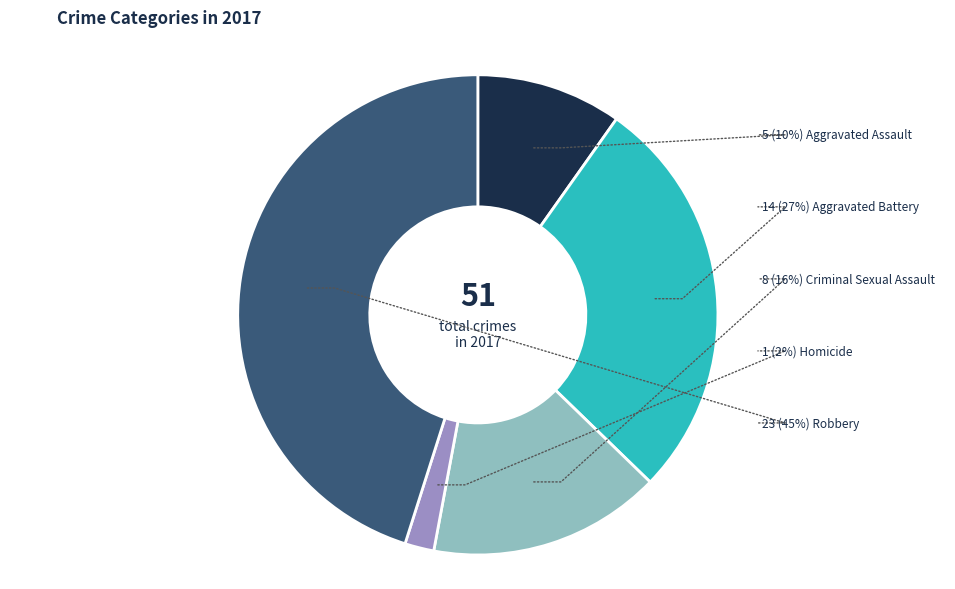

The Aggravated Battery slice represents 20% of the pie. True or false?

False